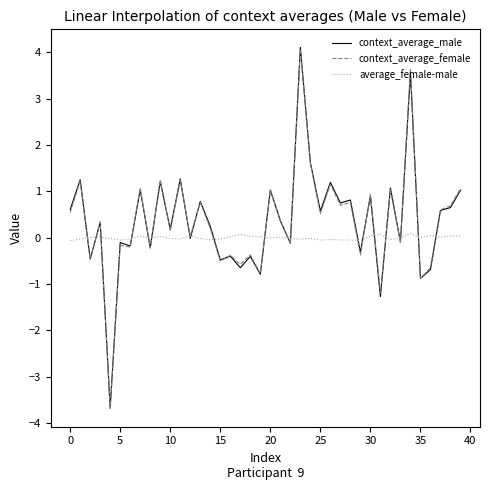

In context_average_male, how many points are lower than both neighbors (excluding endpoints)?

16